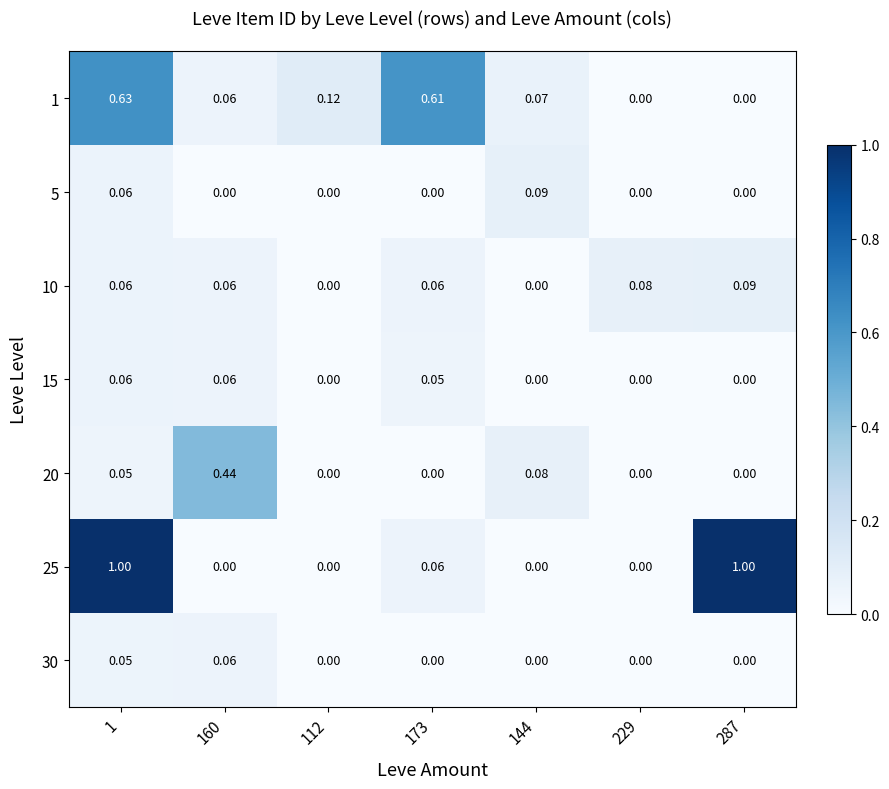

How many distinct data groups are displayed?

7